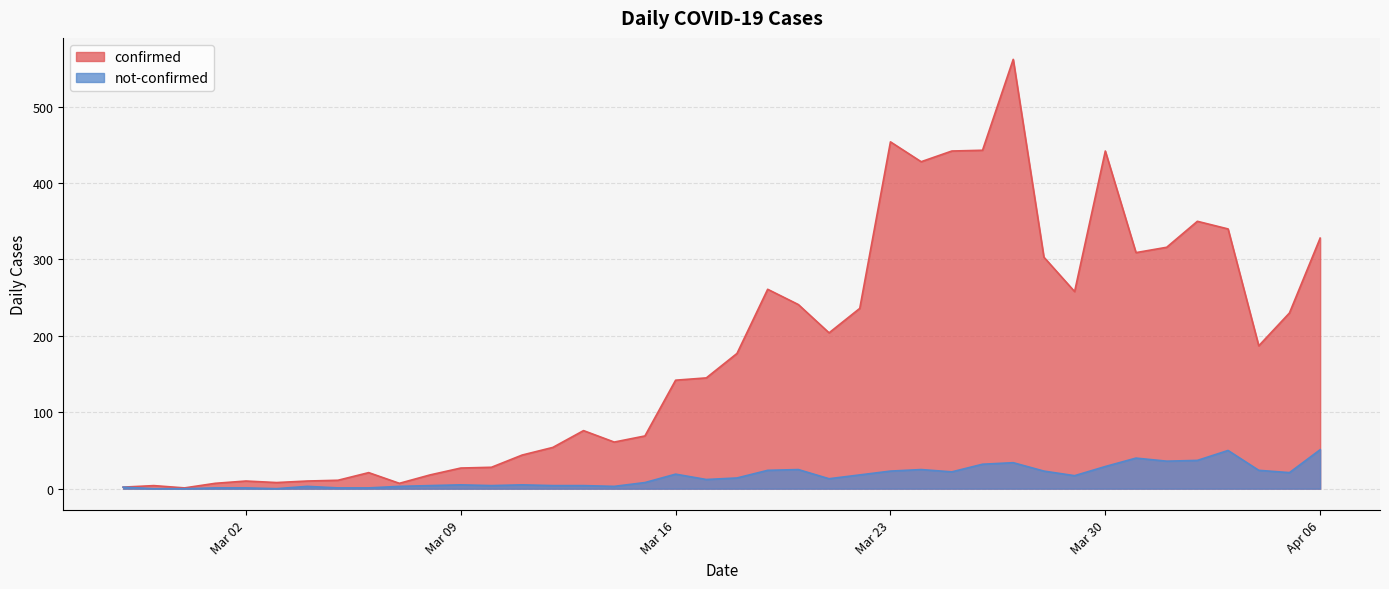

List the series in order of their peak value, lowest first.

not-confirmed, confirmed